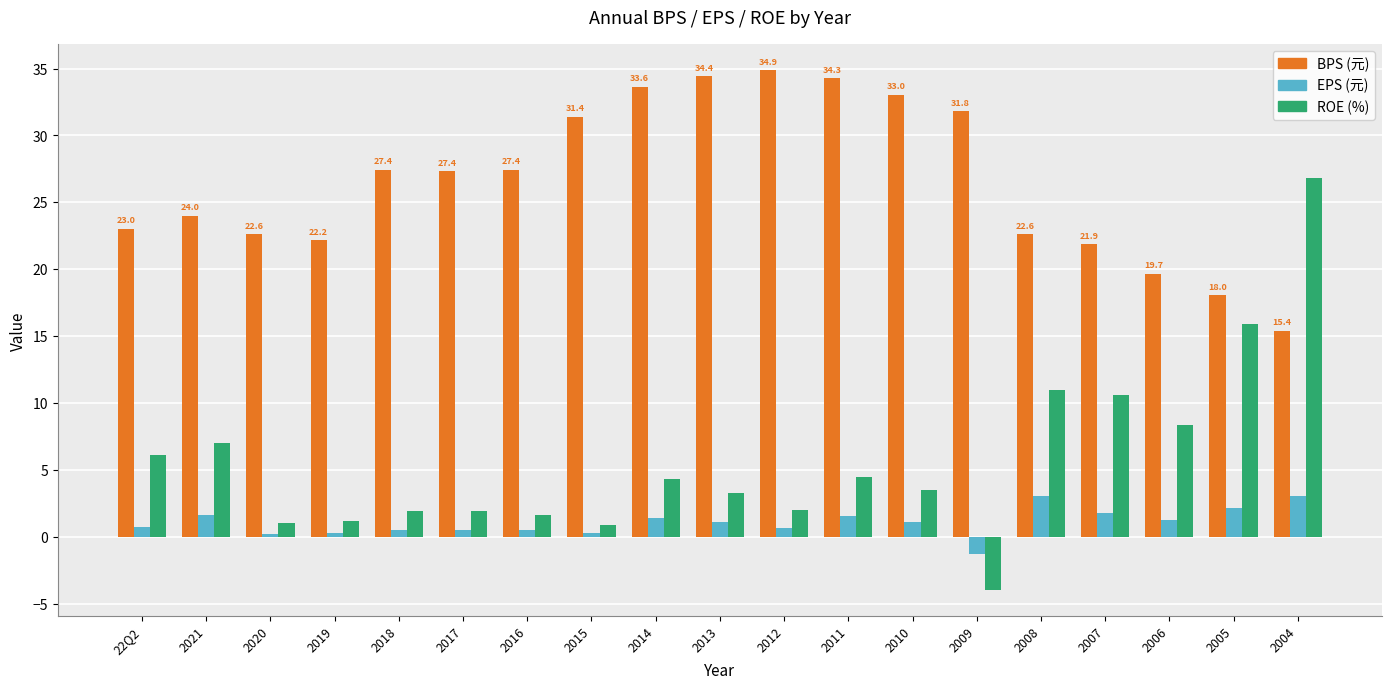

At which category is the sum across all series the highest?

2004